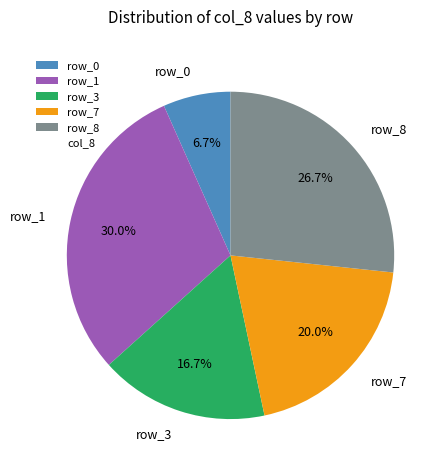

How many slices are in this pie chart?

5